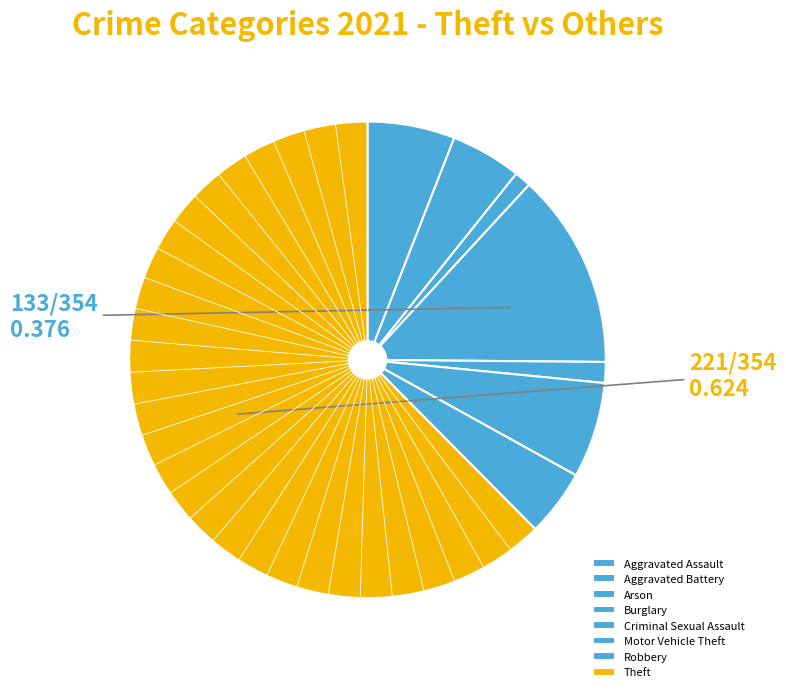

How many segments does this pie chart have?

8